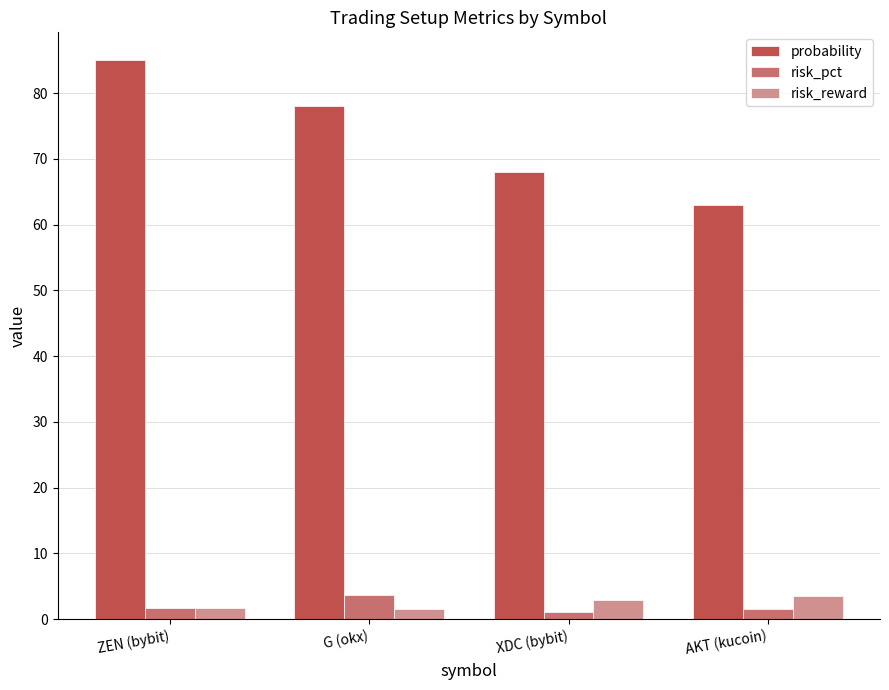

How many groups of bars are there?

4